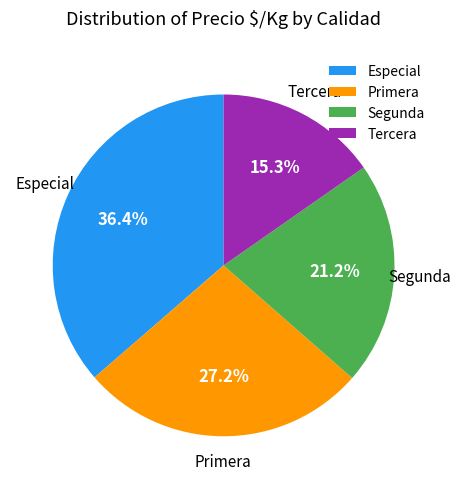

Between Especial and Segunda, which is larger?

Especial